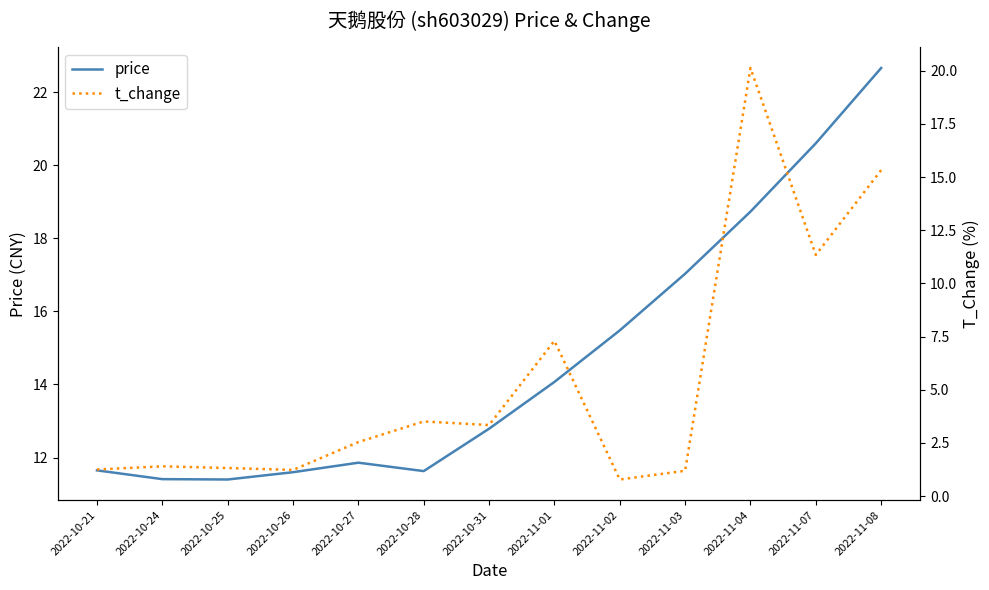

Rank the series at 2022-11-02 from lowest to highest value.

t_change, price